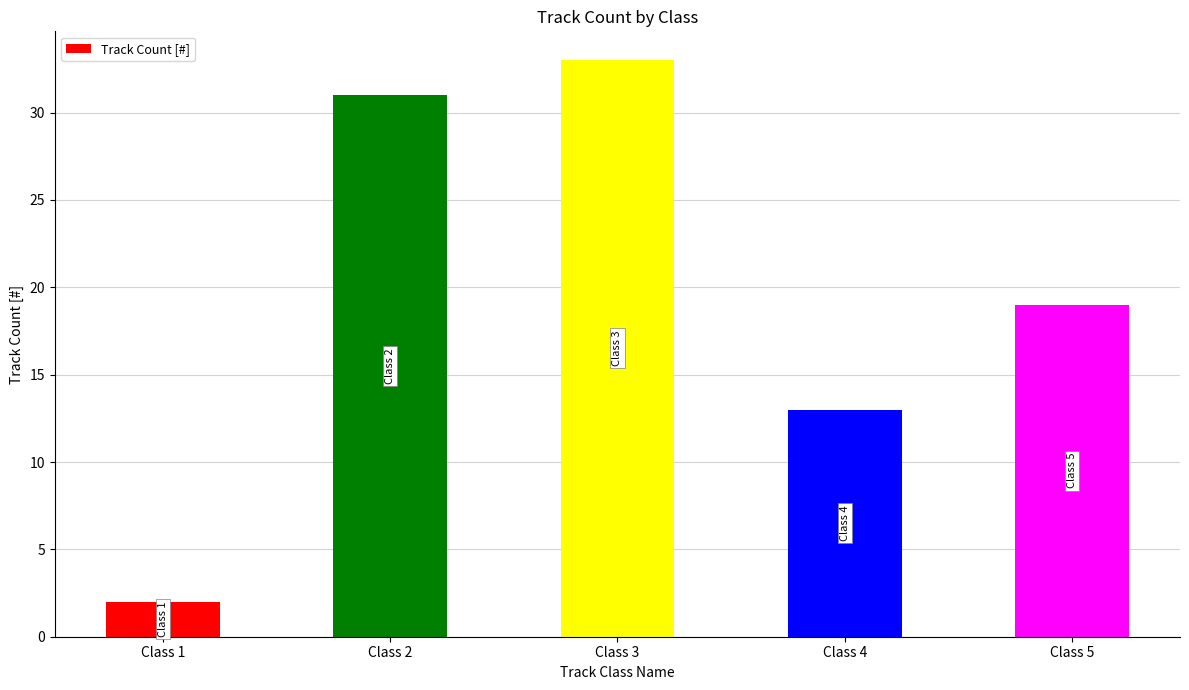

Where is the data nearest to the value 17?

Class 5